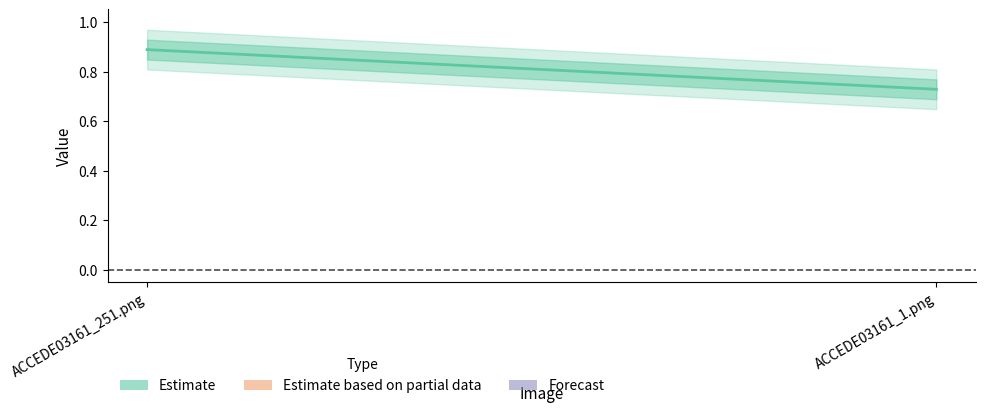

Between ACCEDE03161_1.png and ACCEDE03161_251.png, which is larger?

ACCEDE03161_251.png